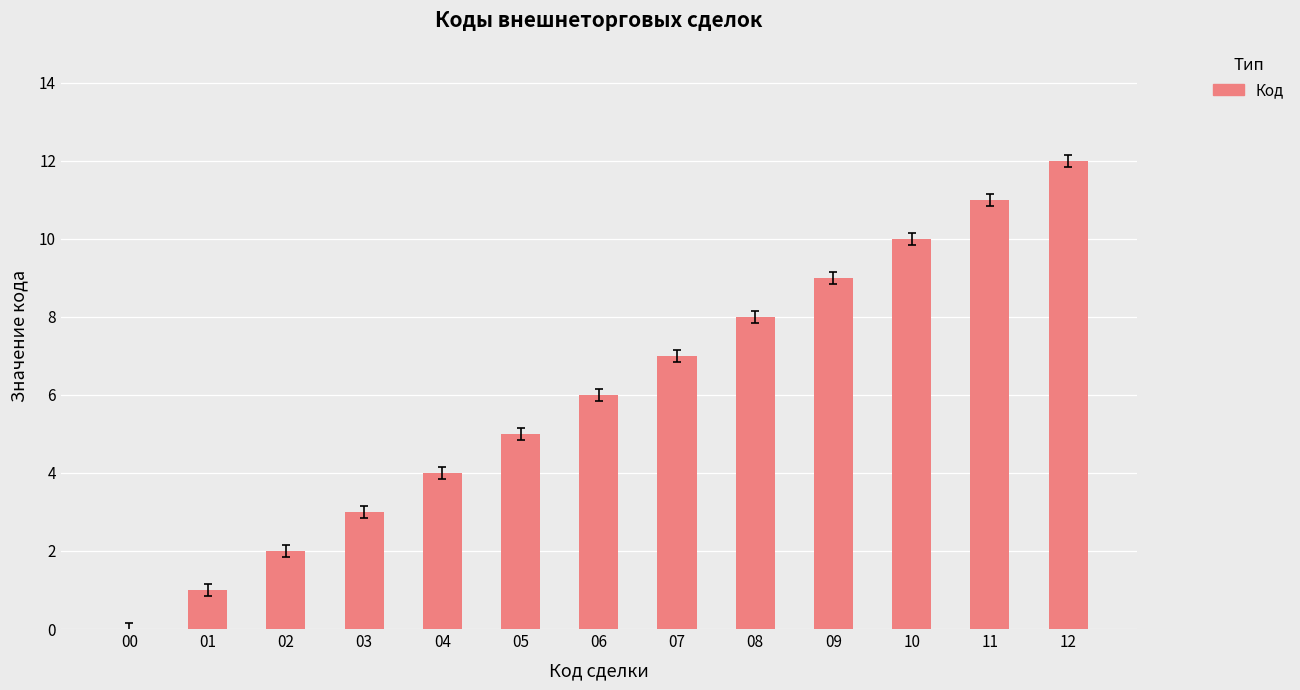

Does the chart contain stacked bars?

No